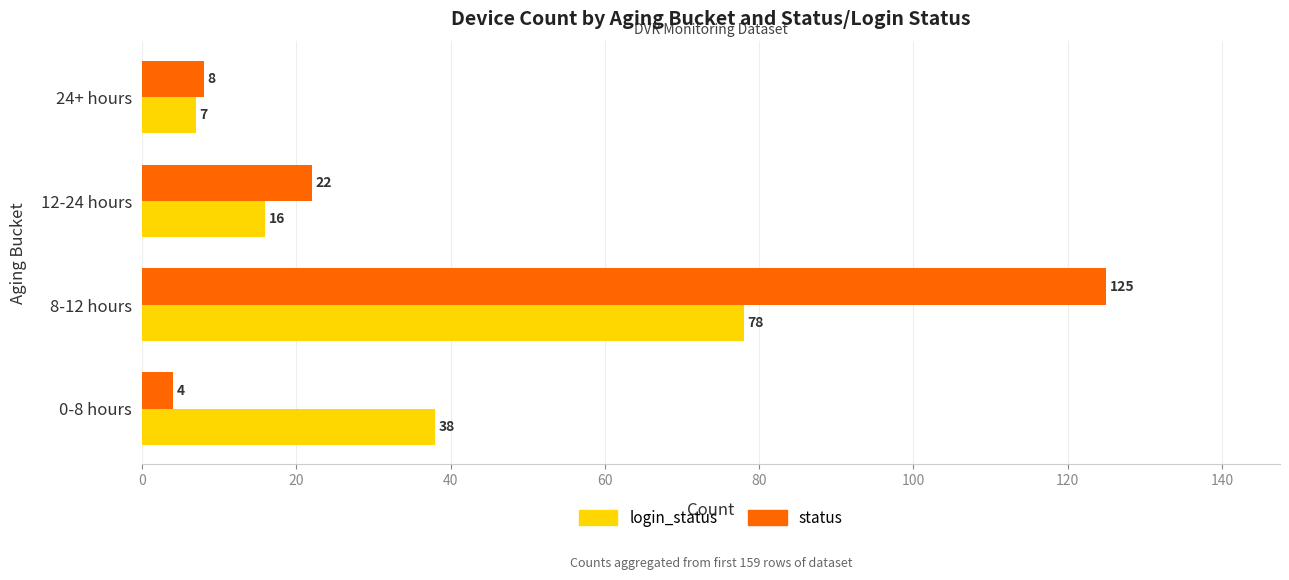

Which series has the widest spread of values?

status